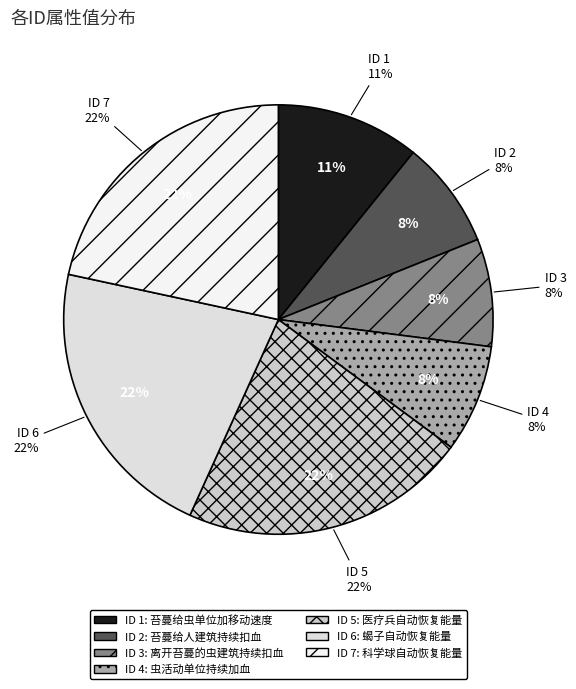

Is the sum of 2 and 3 greater than half?

No